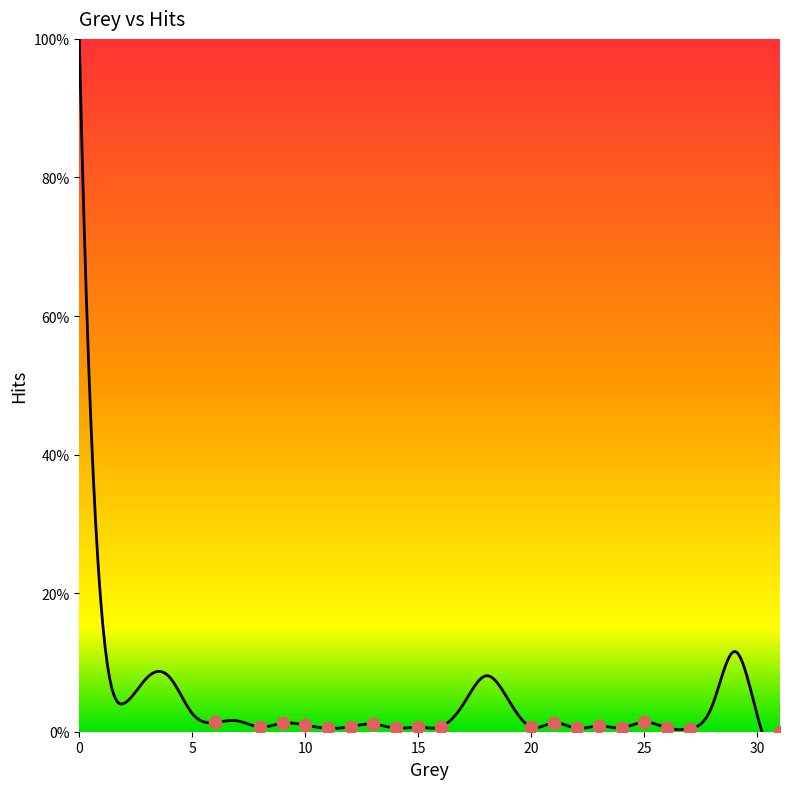

Between 8 and 16, which is larger?

16